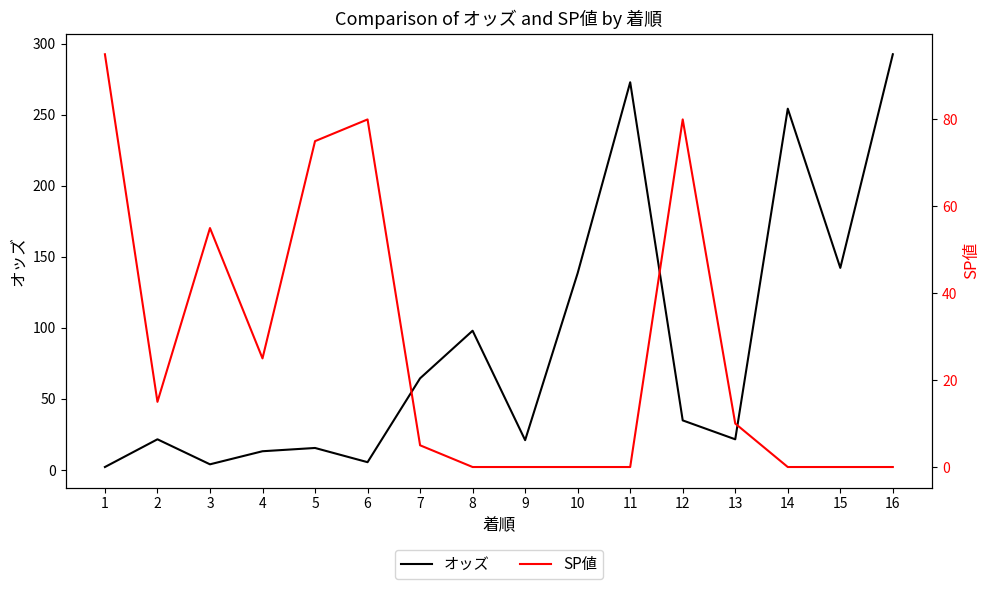

Rank the series by their average value, from lowest to highest.

SP値, オッズ